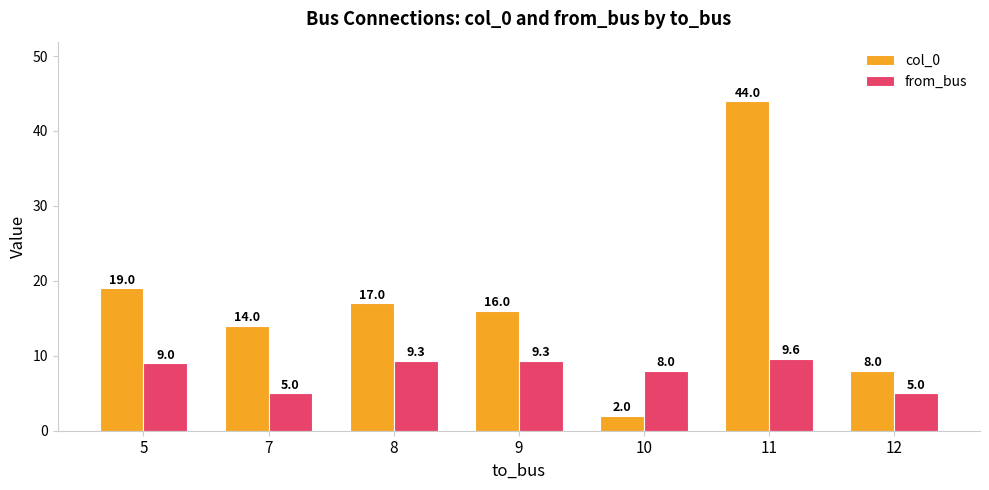

Reading right to left, list all the values displayed in this chart.

col_0: 8.0	44.0	2.0	16.0	17.0	14.0	19.0
from_bus: 5.0	9.6	8.0	9.3	9.3	5.0	9.0